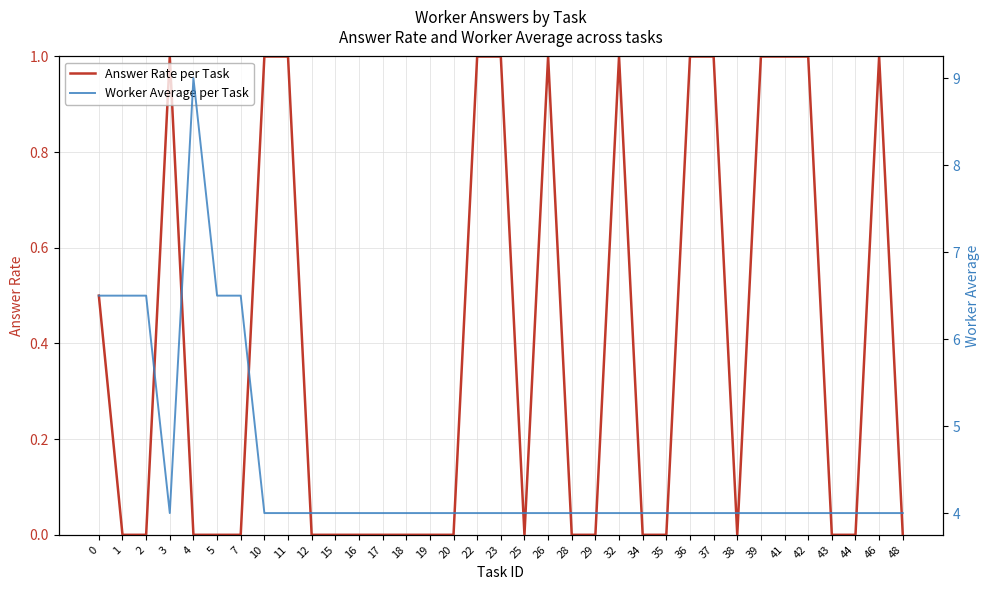

Count the number of data series in this chart.

2